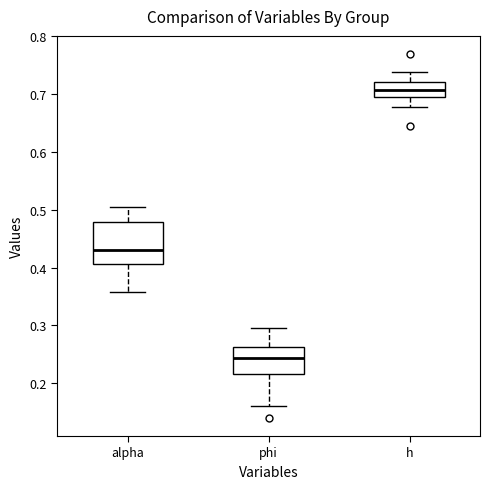

Reading left to right, read every box against the y-axis: the position of its median line, the range the box covers, and the ends of its whiskers. The values are not printed on the chart, so give them approximately, as read against the axis.

alpha: median 0.43, box 0.41 to 0.48, whiskers 0.36 to 0.50
phi: median 0.24, box 0.22 to 0.26, whiskers 0.16 to 0.29
h: median 0.71, box 0.69 to 0.72, whiskers 0.68 to 0.74